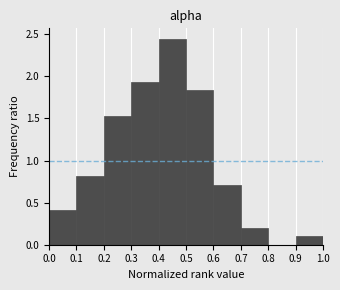

Reading left to right, transcribe this chart: for each bar, give the range it covers on the x-axis and its height. The values are not printed on the chart, so give them approximately, as read against the axis.

0.0 to 0.1: 0.40
0.1 to 0.2: 0.80
0.2 to 0.3: 1.55
0.3 to 0.4: 1.95
0.4 to 0.5: 2.45
0.5 to 0.6: 1.85
0.6 to 0.7: 0.70
0.7 to 0.8: 0.20
0.8 to 0.9: 0
0.9 to 1.0: 0.10